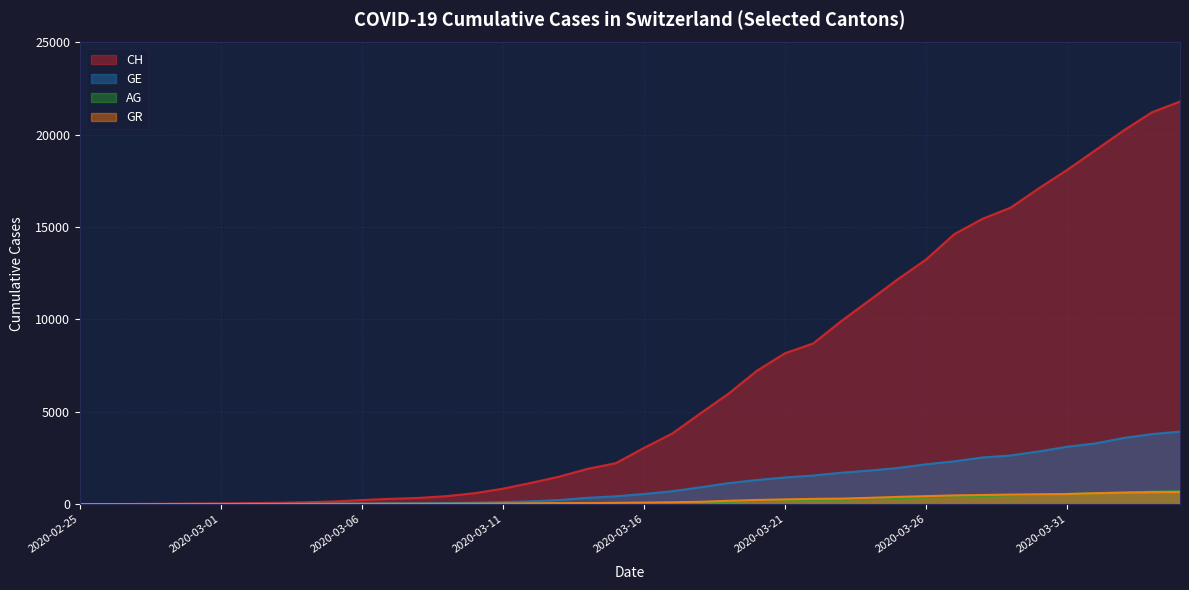

True or false: GR has a value of 59 at 2020-03-22.

False